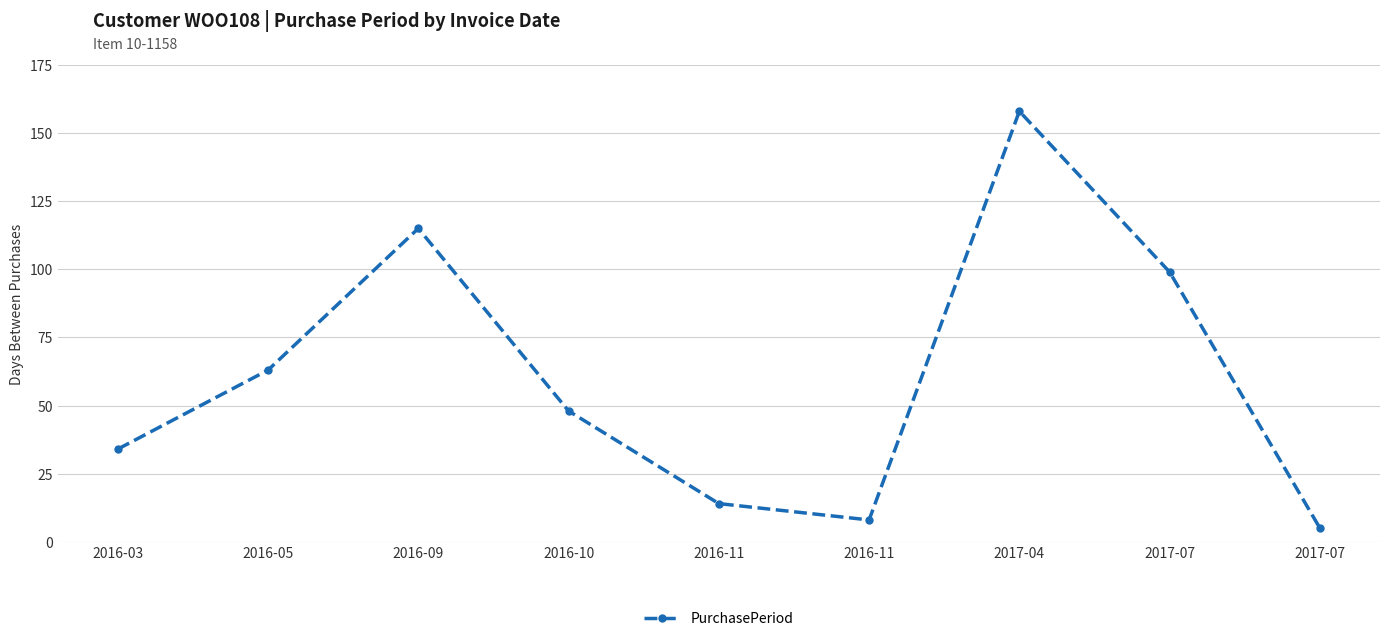

Reading left to right, transcribe all the data shown in this chart.

34	63	115	48	14	8	158	99	5